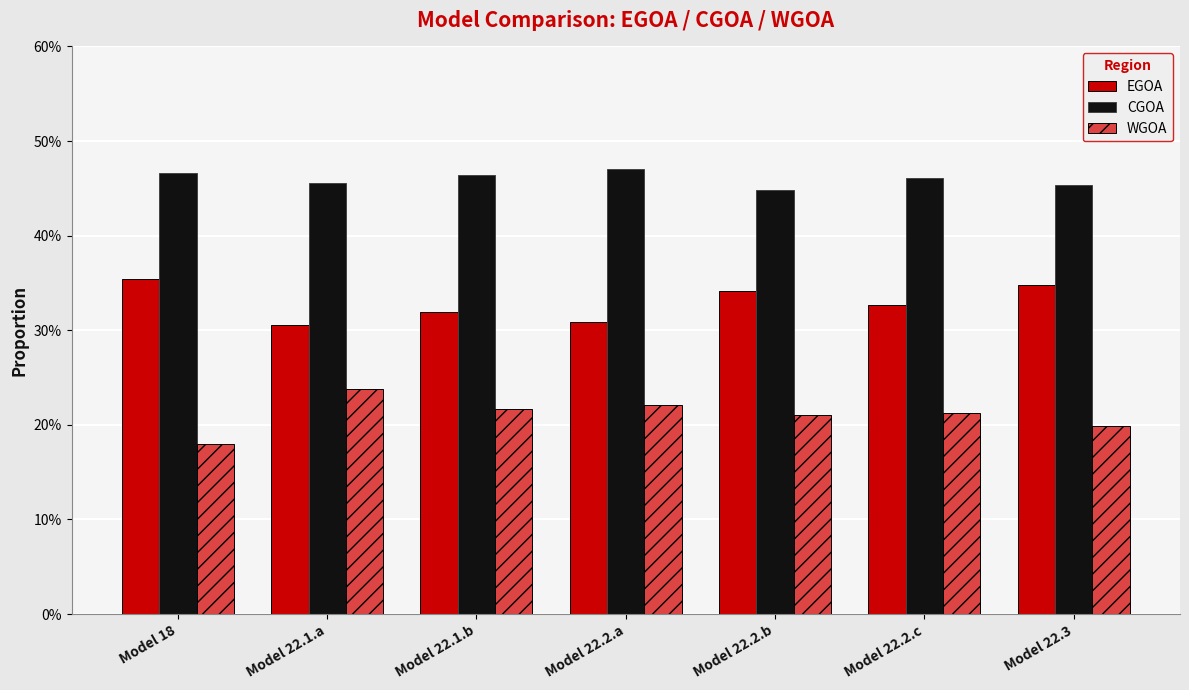

What is the label of the 3rd bar from the left?

Model 22.1.b